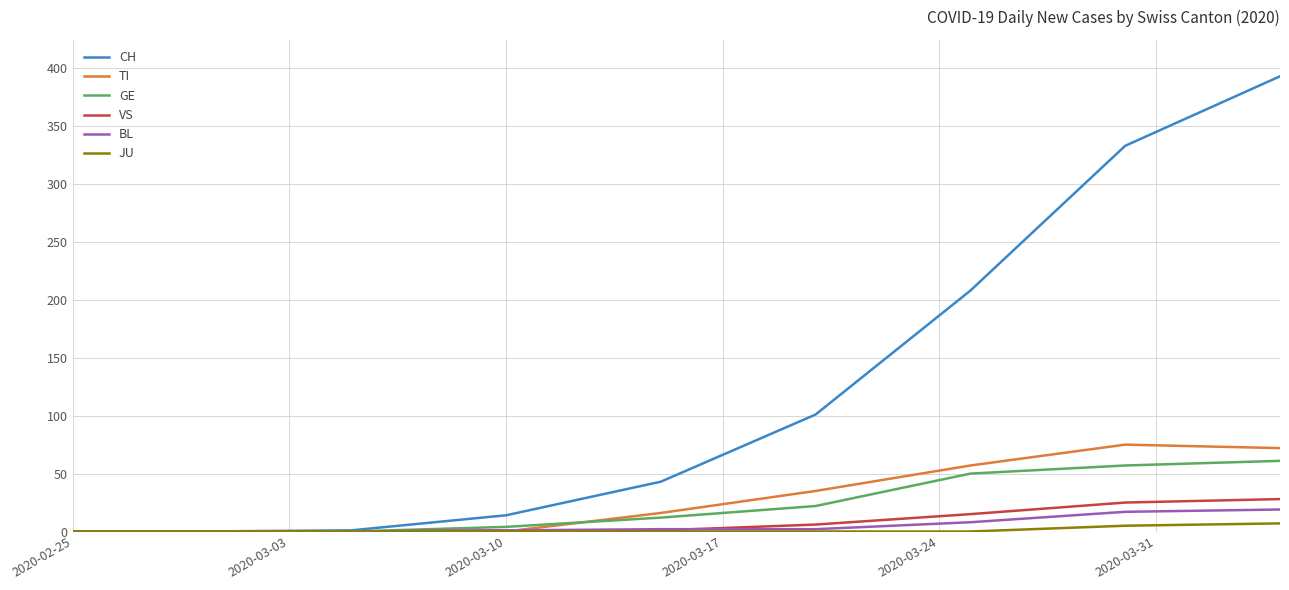

What are all the series names shown in the legend?

CH, TI, GE, VS, BL, JU